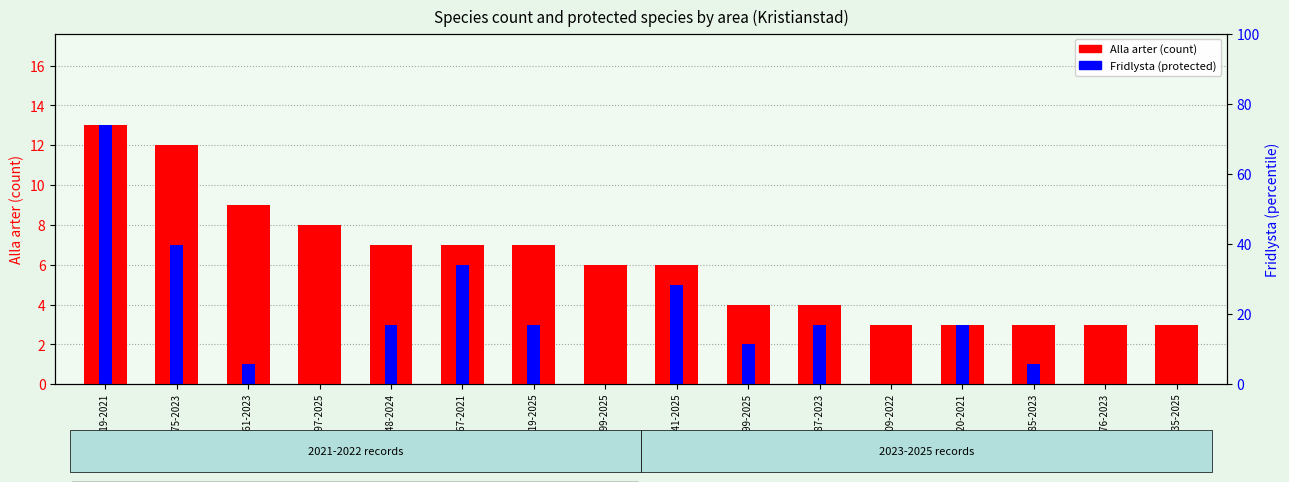

Where is Fridlysta nearest to the value 6?

A 22967-2021